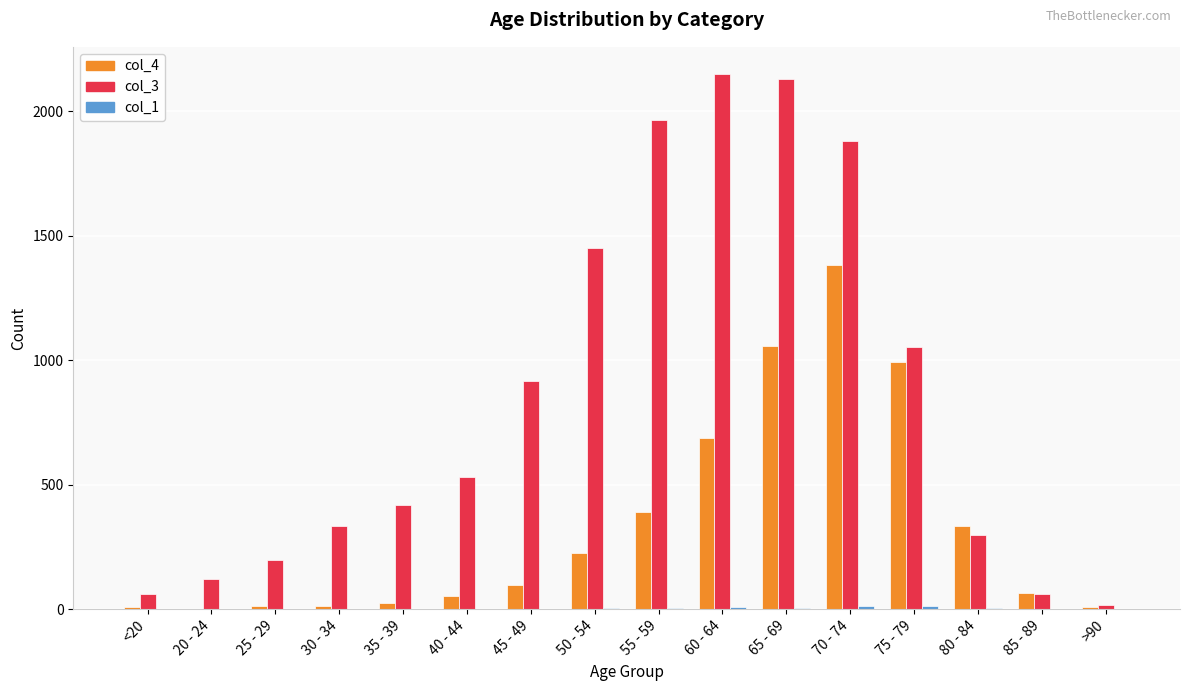

Count the number of data series in this chart.

3